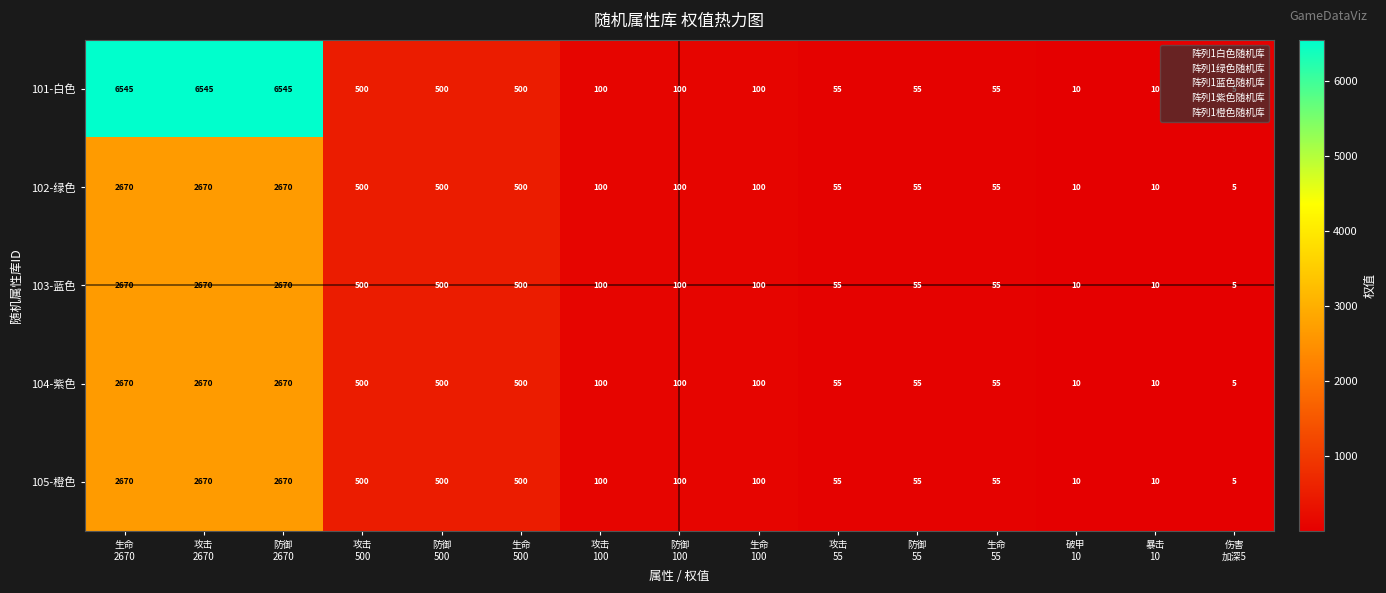

Which series has the widest spread of values?

101-白色